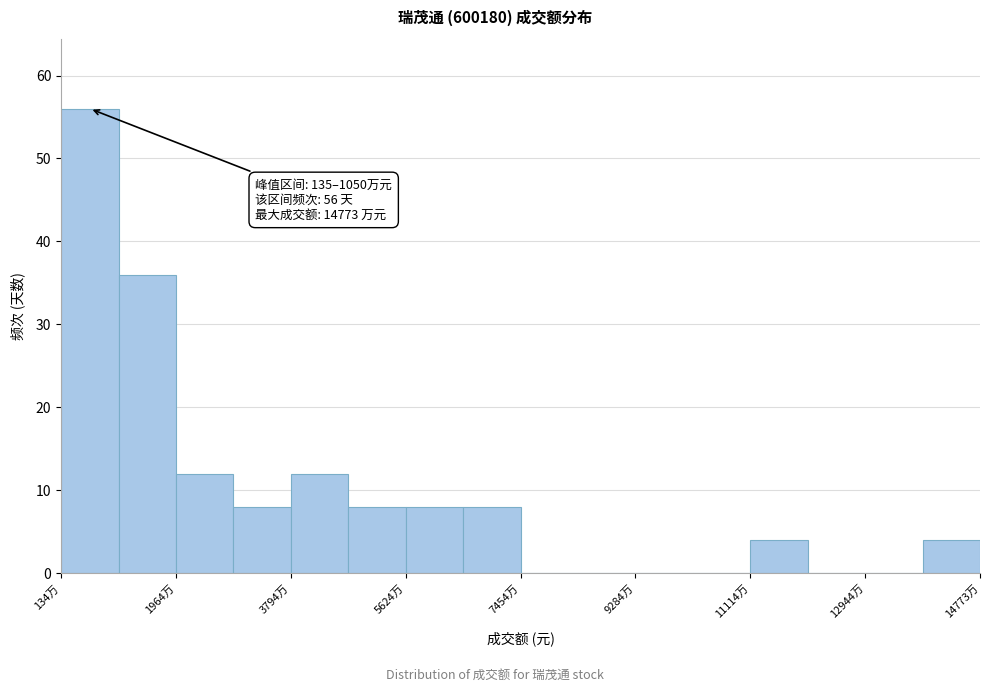

Over which range of the x-axis is the bar tallest?

200 to 1000